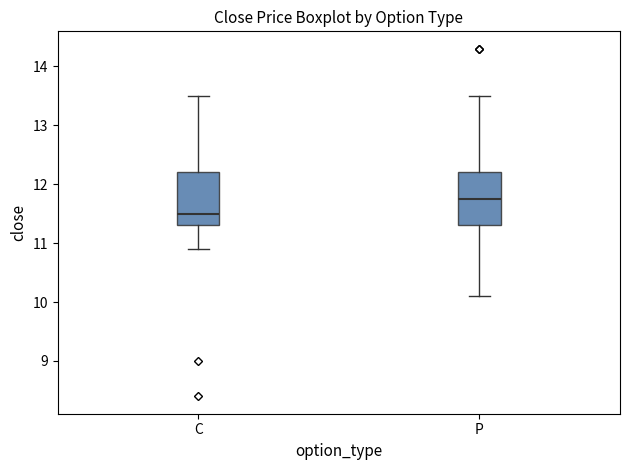

Reading left to right, transcribe this box plot: for each box, give where its median line is, the range the box spans, and where its two whiskers end, as read against the y-axis. The values are not printed on the chart, so give them approximately, as read against the axis.

C: median 11.5, box 11.3 to 12.2, whiskers 10.9 to 13.5
P: median 11.8, box 11.3 to 12.2, whiskers 10.1 to 13.5